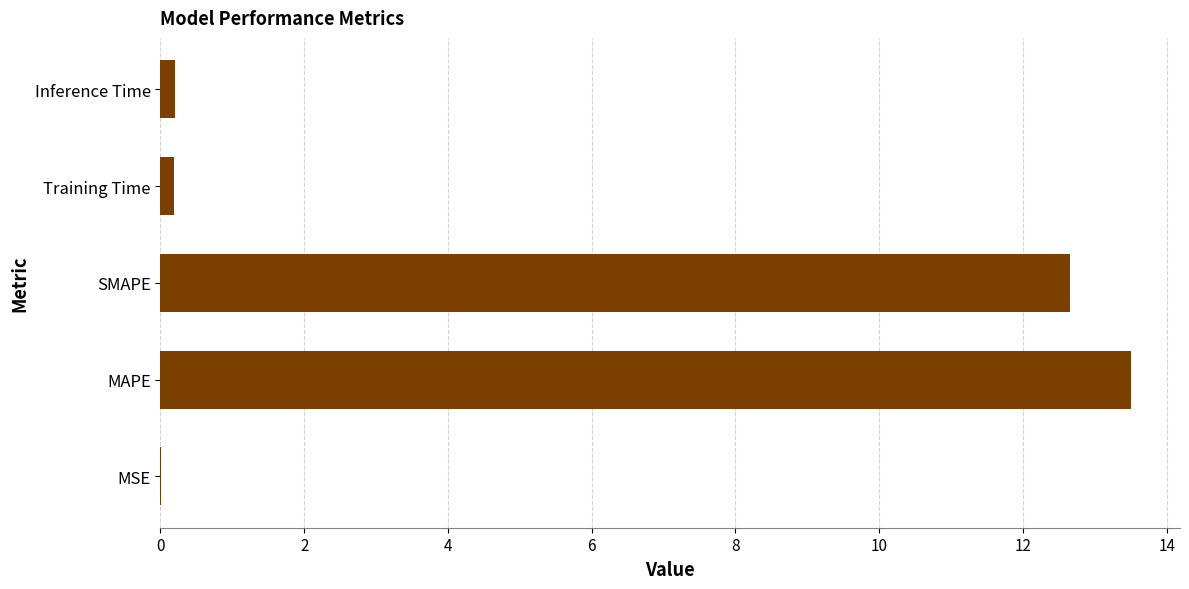

Is it true that the value at MAPE is 18.0?

False